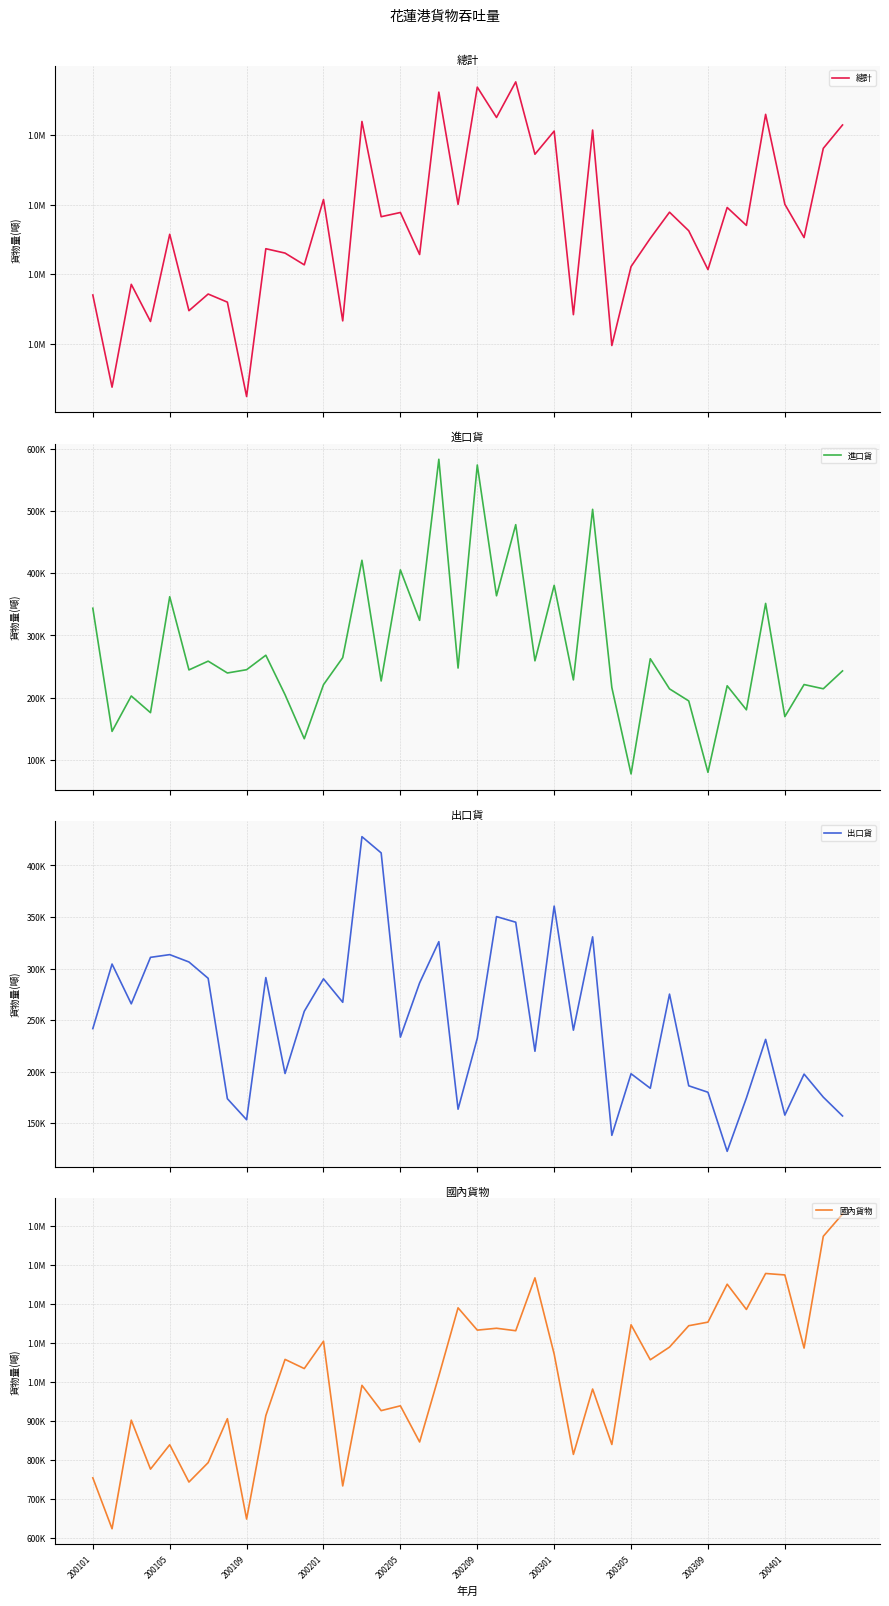

Rank the categories by 進口貨 value from lowest to highest.

28, 32, 11, 200105, 36, 200201, 34, 31, 200109, 10, 30, 38, 27, 33, 12, 37, 15, 25, 200305, 39, 200209, 200309, 19, 200301, 23, 29, 13, 200401, 17, 200101, 35, 200205, 21, 24, 16, 14, 22, 26, 20, 18